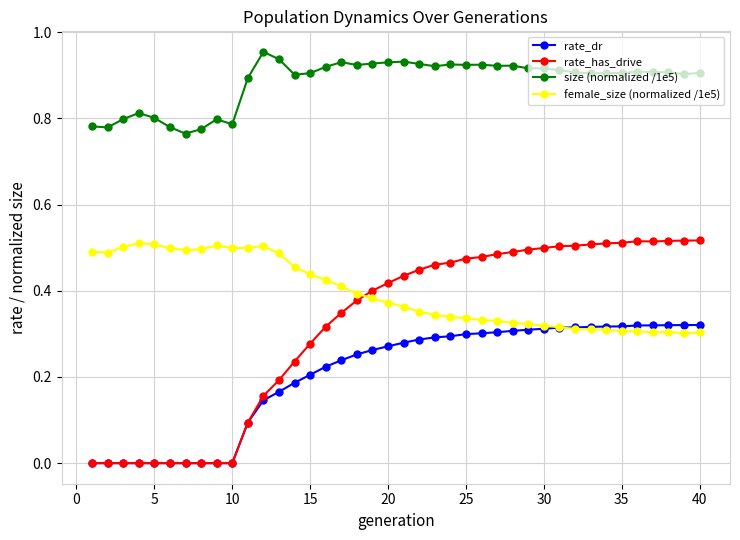

Which series has the largest range (max minus min)?

rate_has_drive